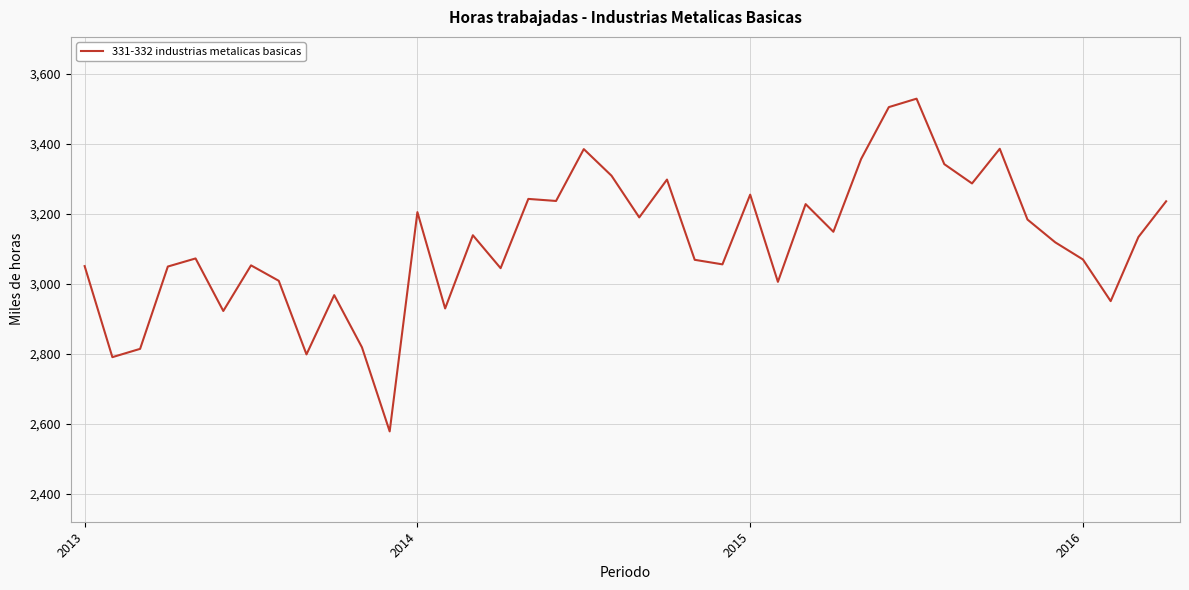

What is the minimum value shown in the chart?

2578.7